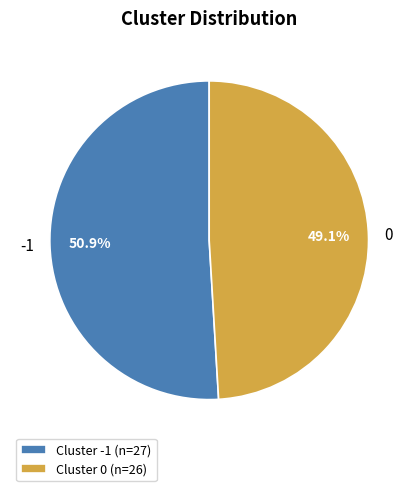

Is there a majority slice in this chart?

Yes